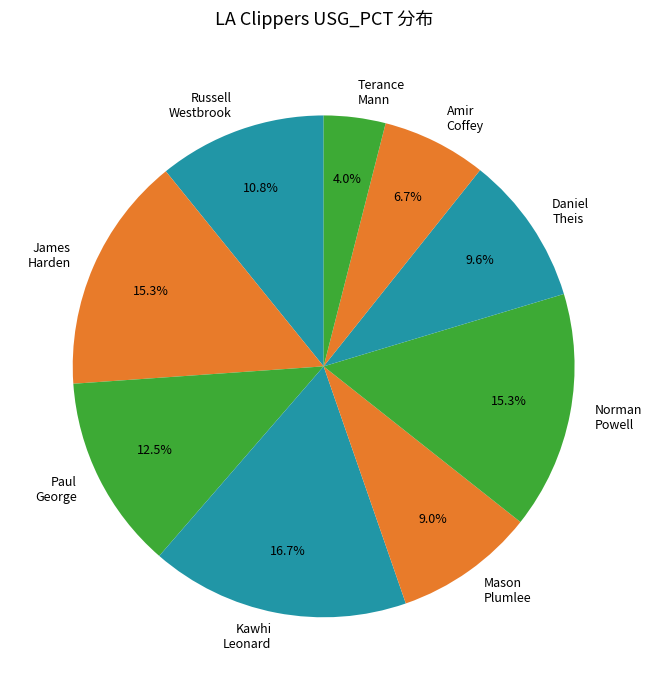

To the nearest percent, what portion does Russell Westbrook represent?

11%